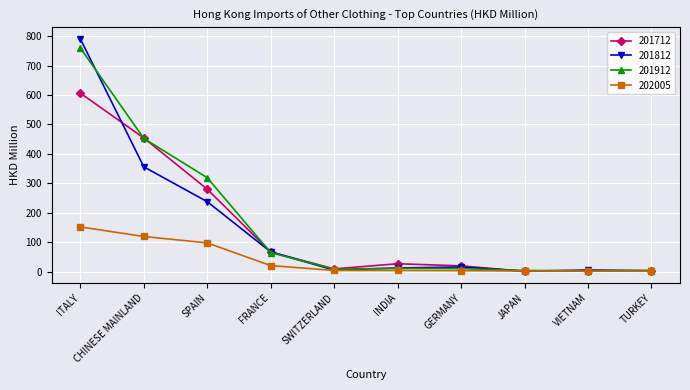

What is the average value of the 201812 series?

149.3